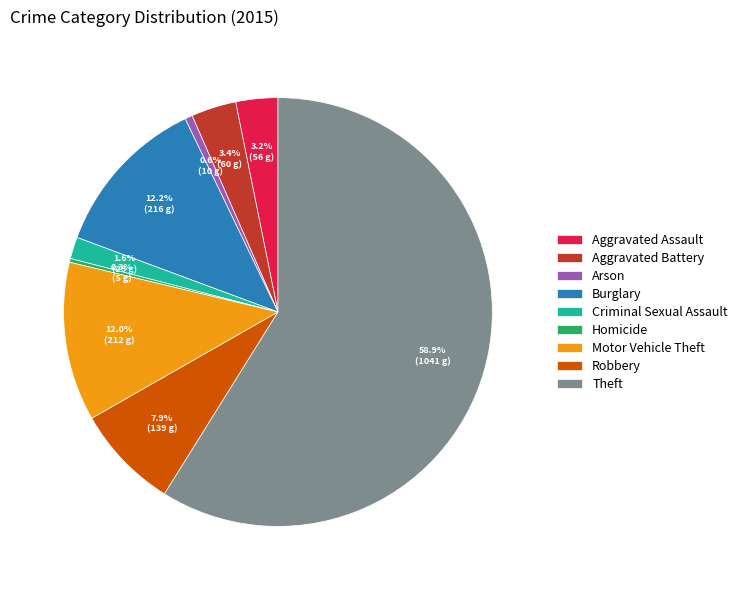

Combined, what portion of the pie is Homicide and Aggravated Assault?

3.5%